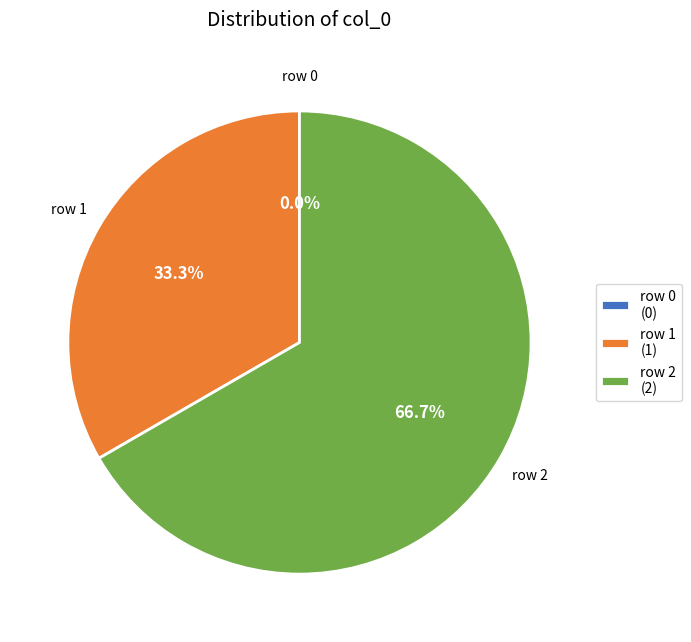

Which category accounts for the majority?

row 2